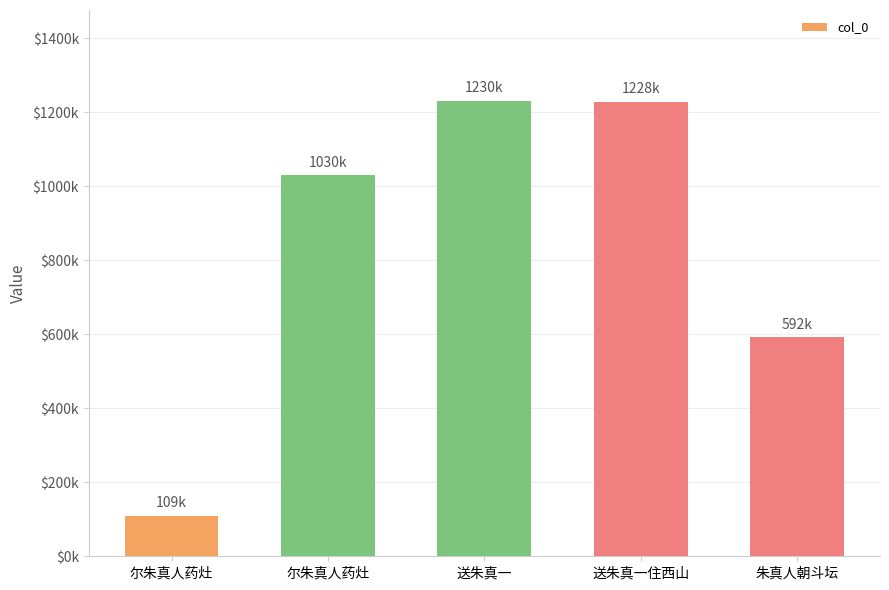

Where does the data first go above 1029616?

送朱真一